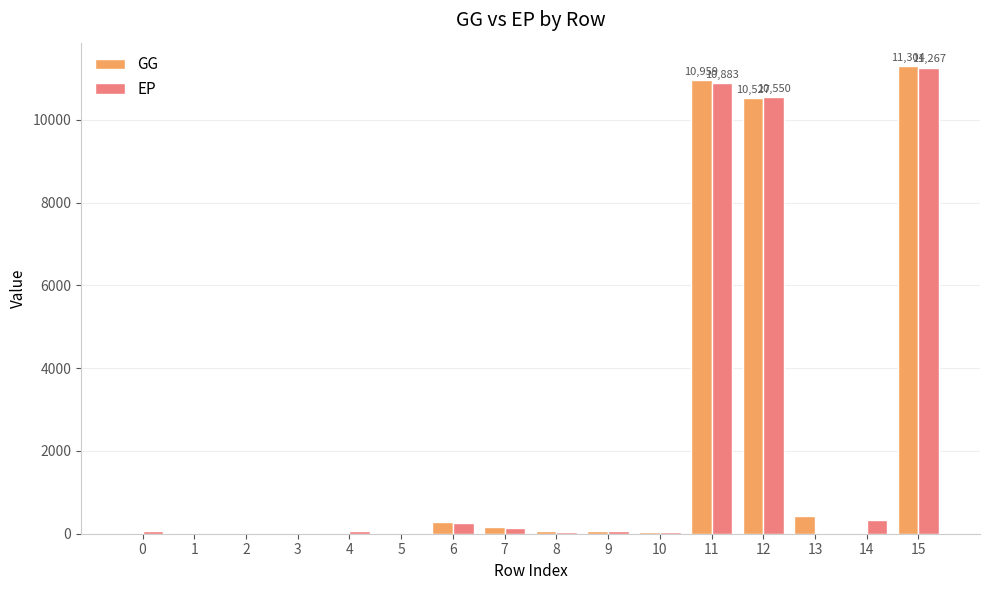

What is the sum of all GG values?

33858.4